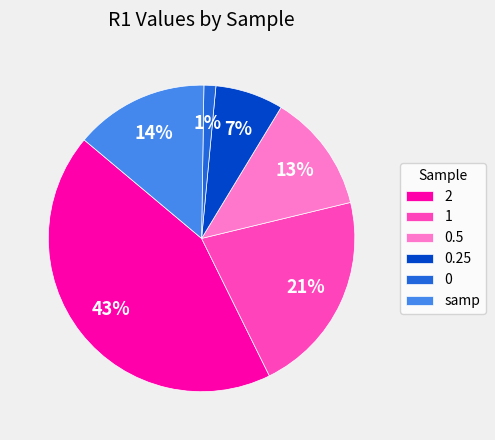

Between 0.5 and 1, which is larger?

1